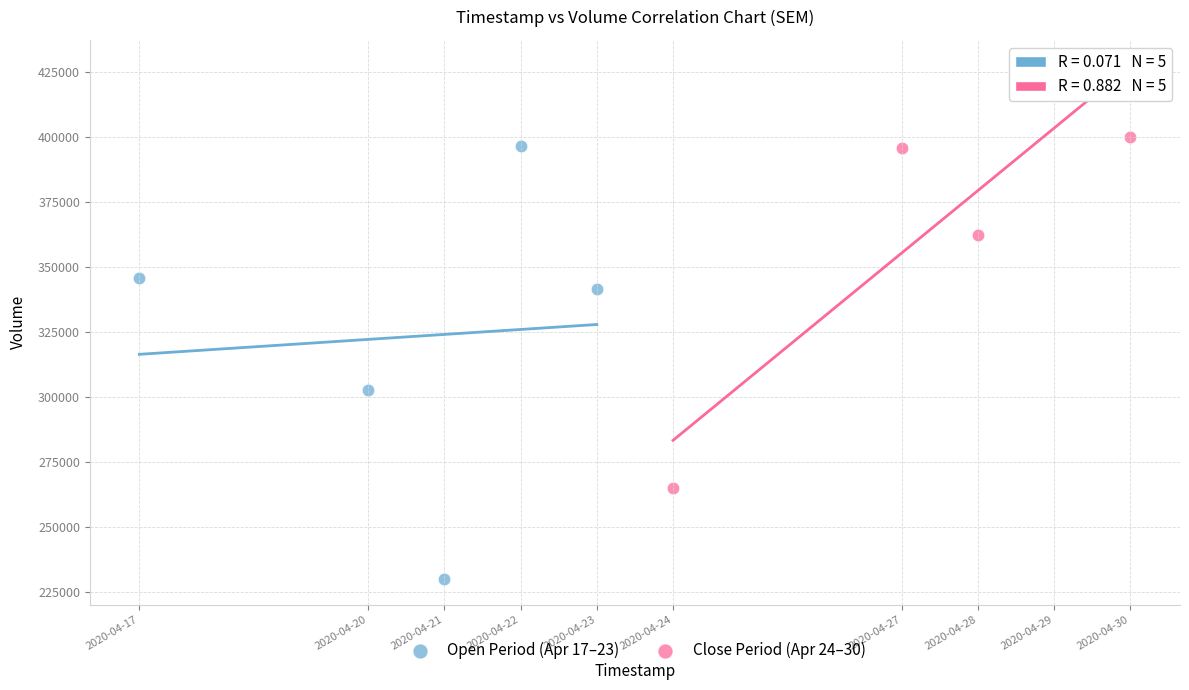

What are all the series names shown in the legend?

Open Period (Apr 17–23), Close Period (Apr 24–30)